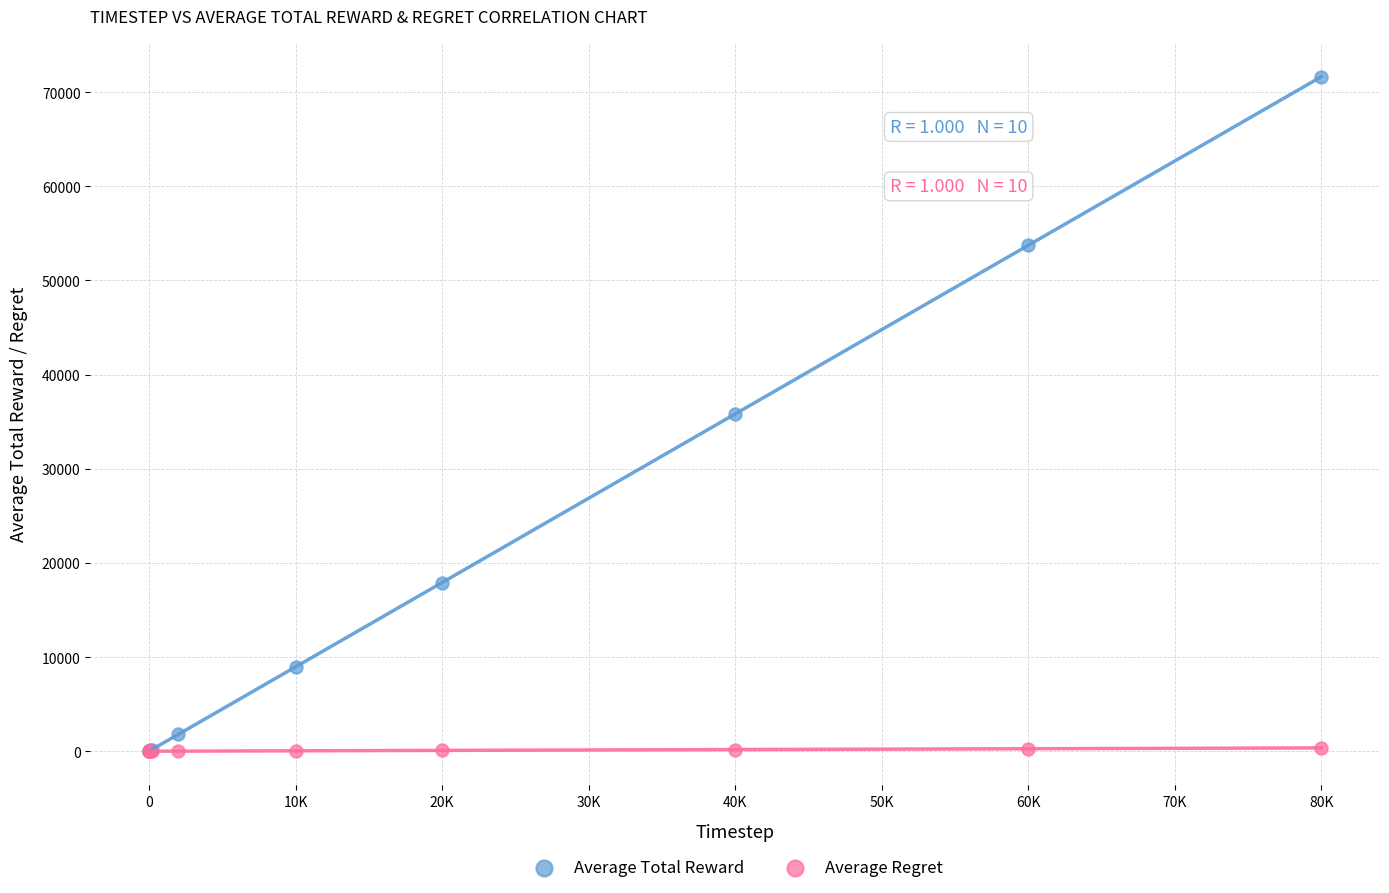

What are all the series names shown in the legend?

Average Total Reward, Average Regret